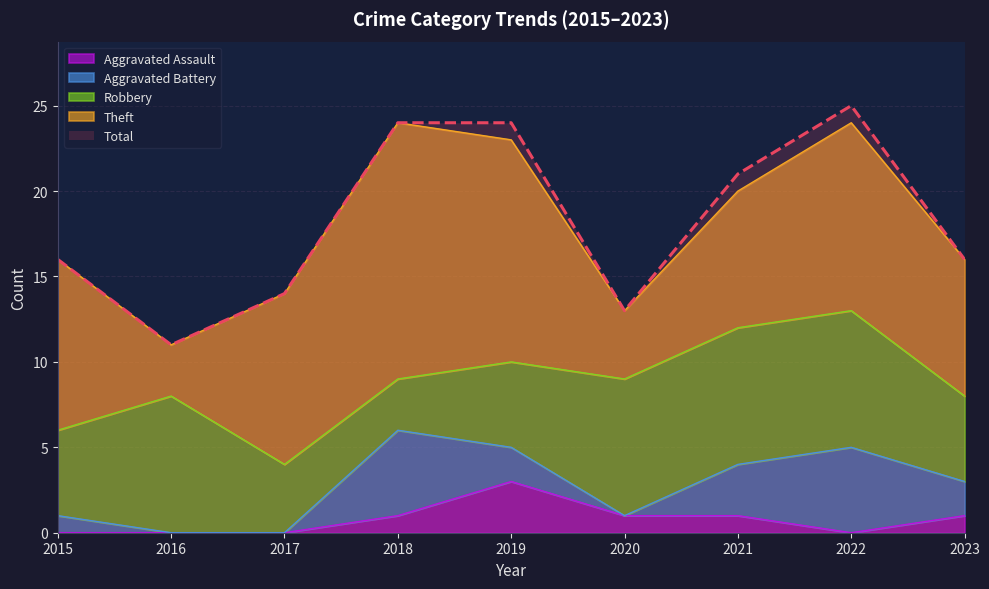

How many series are shown in this chart?

5